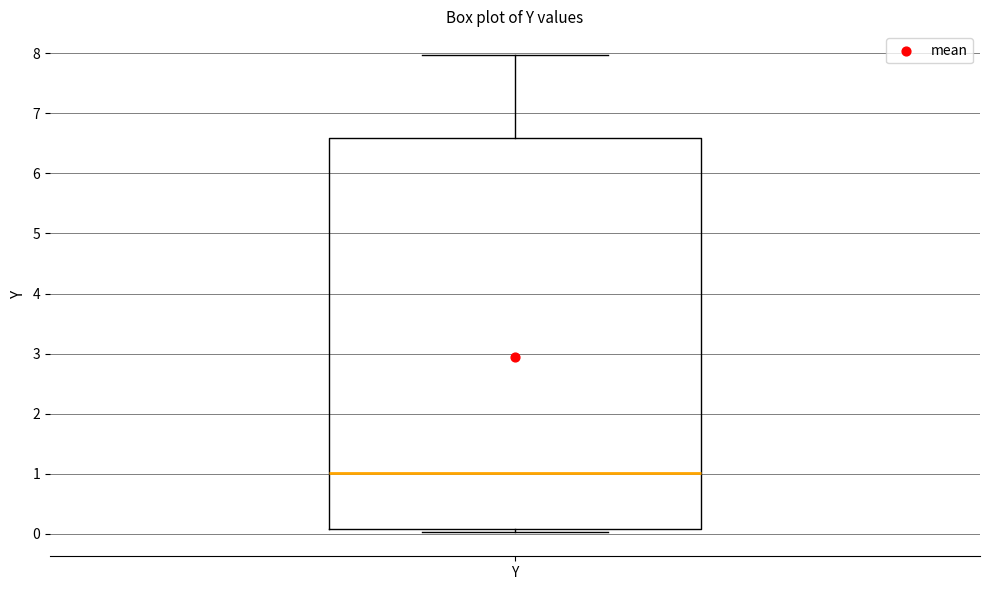

Transcribe this box plot: give where the median line is, the range the box spans, and where the two whiskers end, as read against the y-axis. The values are not printed on the chart, so give them approximately, as read against the axis.

median 1.0, box 0.1 to 6.6, whiskers 0.0 to 8.0